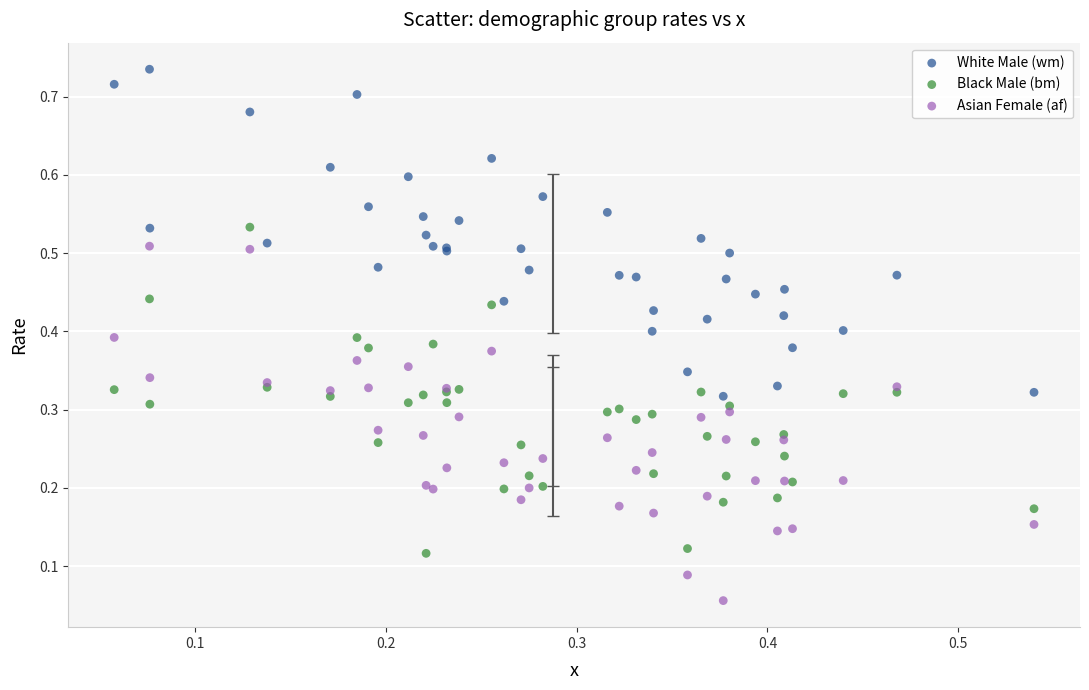

Which series contains the highest Y value?

White Male (wm)